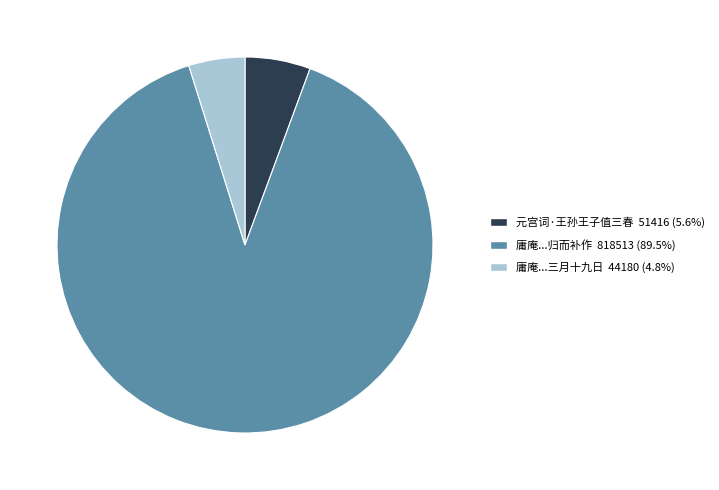

Does any single category account for the majority?

Yes